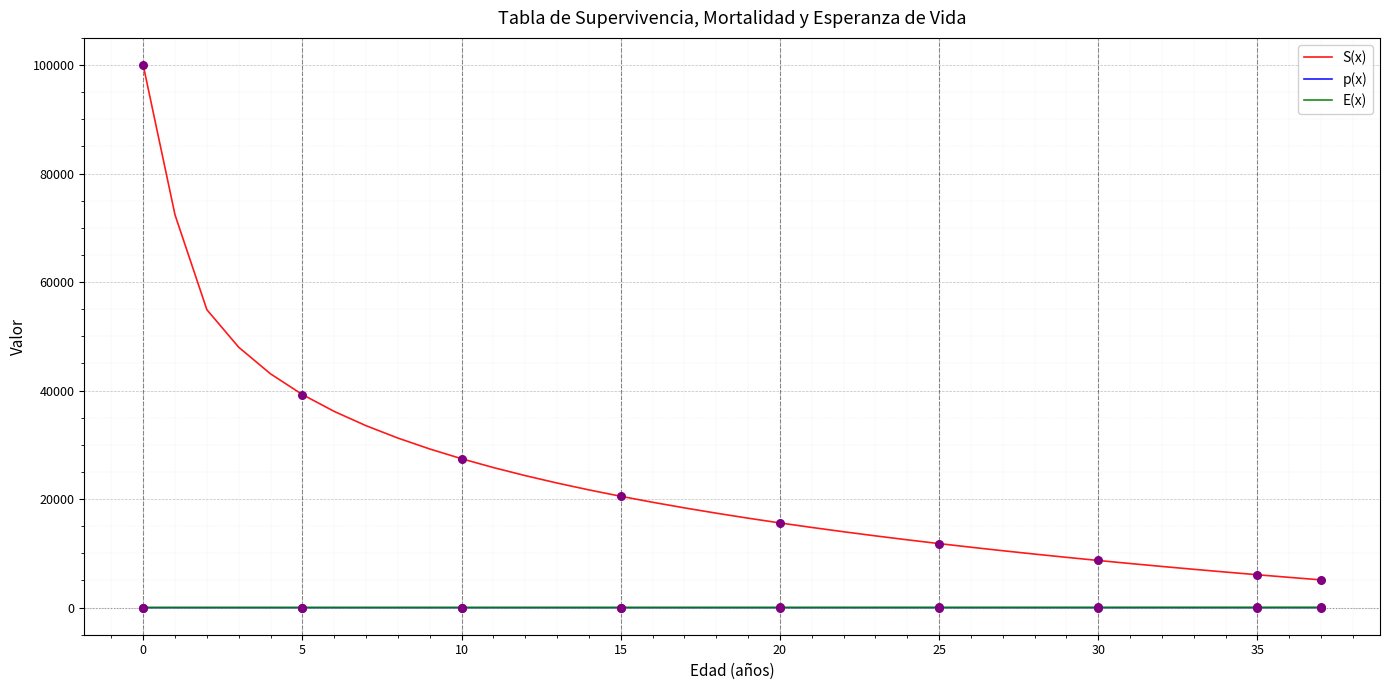

Which series has the largest range (max minus min)?

S(x)